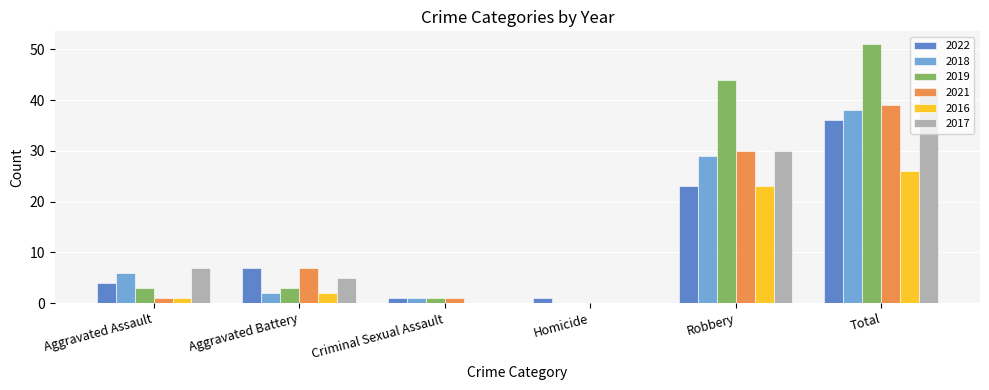

What is the maximum value for 2016?

26